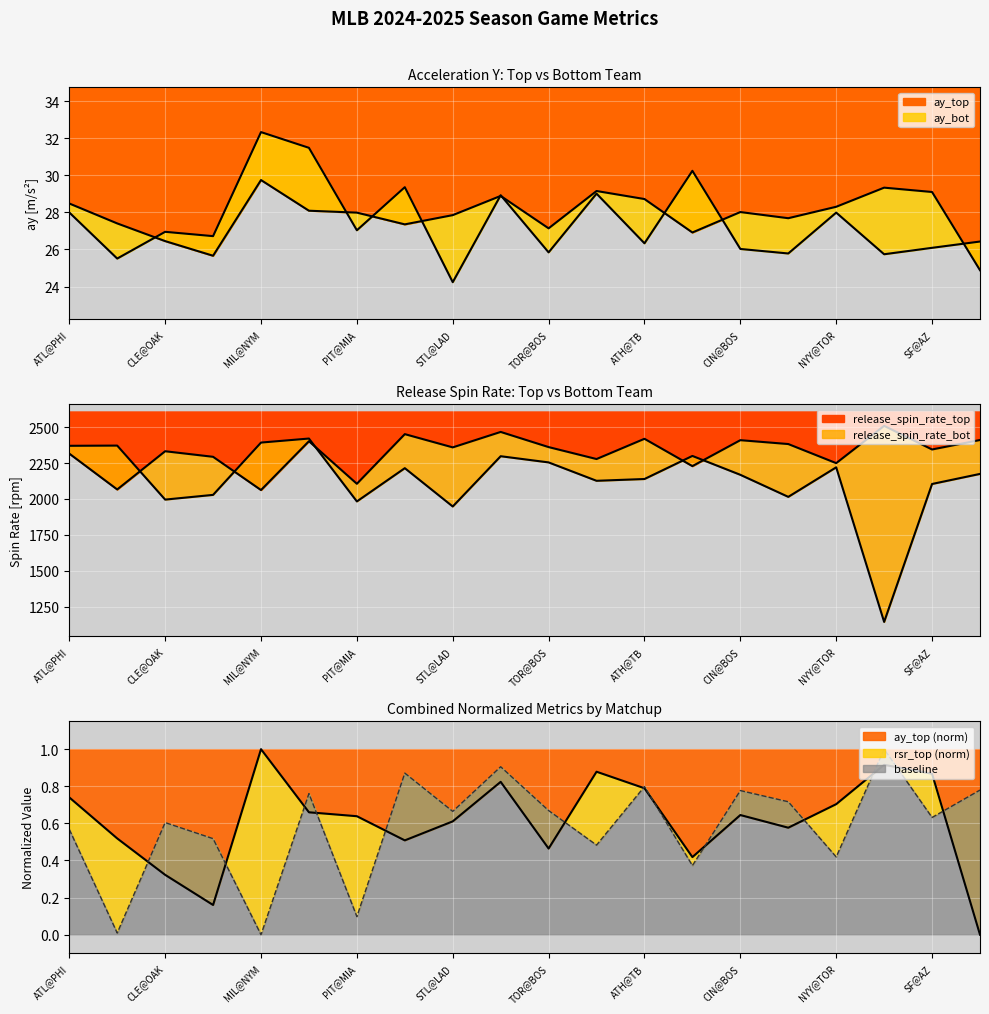

Is it true that ay_top equals 28.7 at ATH@TB?

True